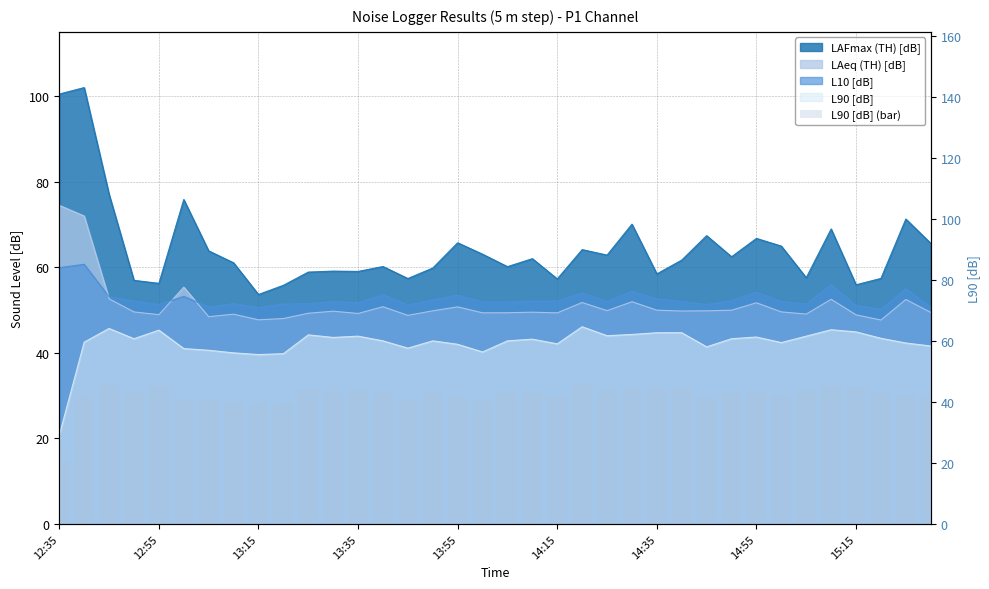

How many values exceed 43?

18